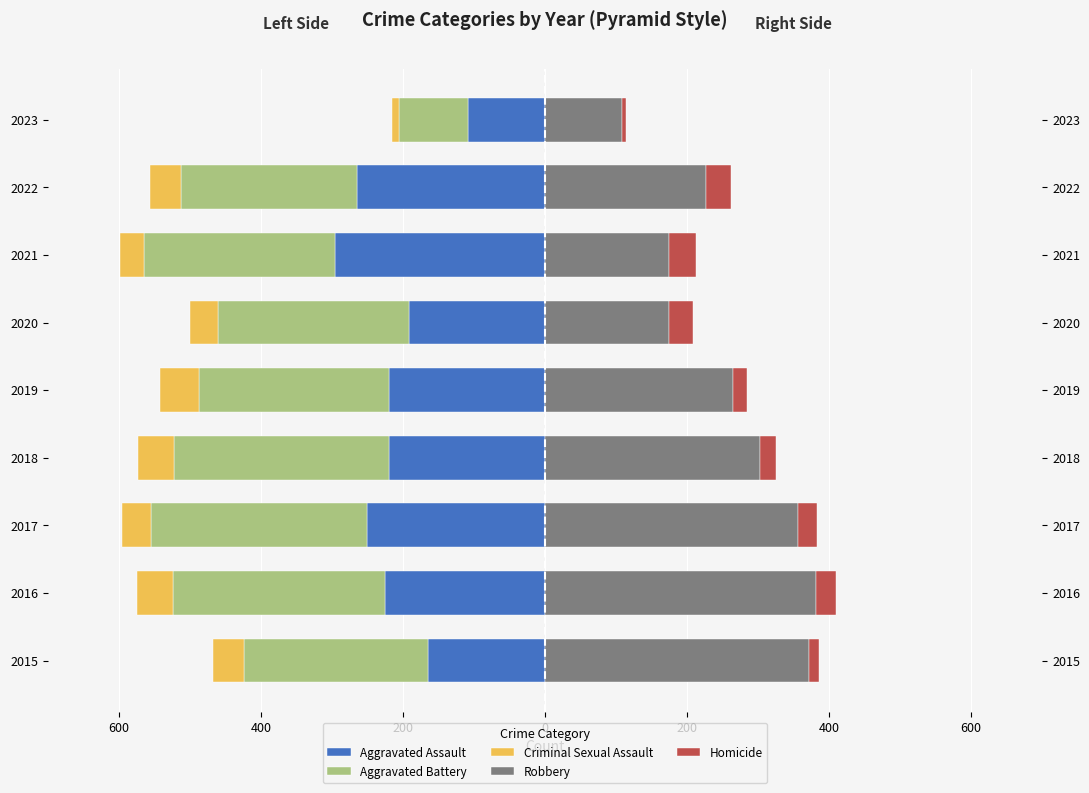

Reading left to right, list all the values displayed in this chart.

Aggravated Assault: -164	-225	-251	-220	-220	-192	-295	-264	-109
Aggravated Battery: -260	-298	-303	-302	-267	-269	-270	-248	-97
Criminal Sexual Assault: -43	-51	-41	-51	-55	-39	-33	-44	-9
Robbery: 372	381	356	302	264	174	175	226	109
Homicide: 13	28	27	23	21	34	38	36	5